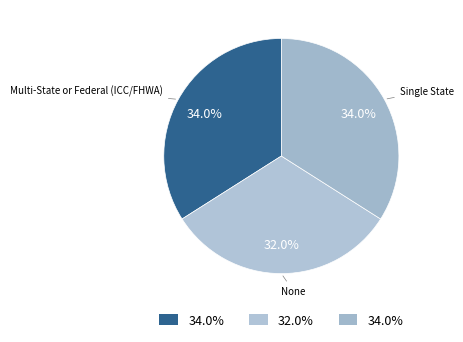

To the nearest percent, what portion does None represent?

32%